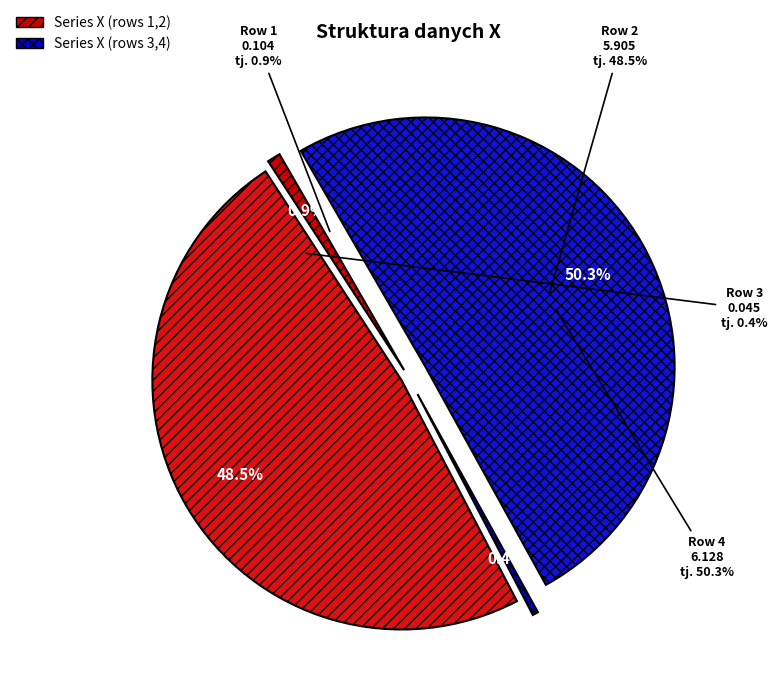

Count the number of slices in the pie.

4